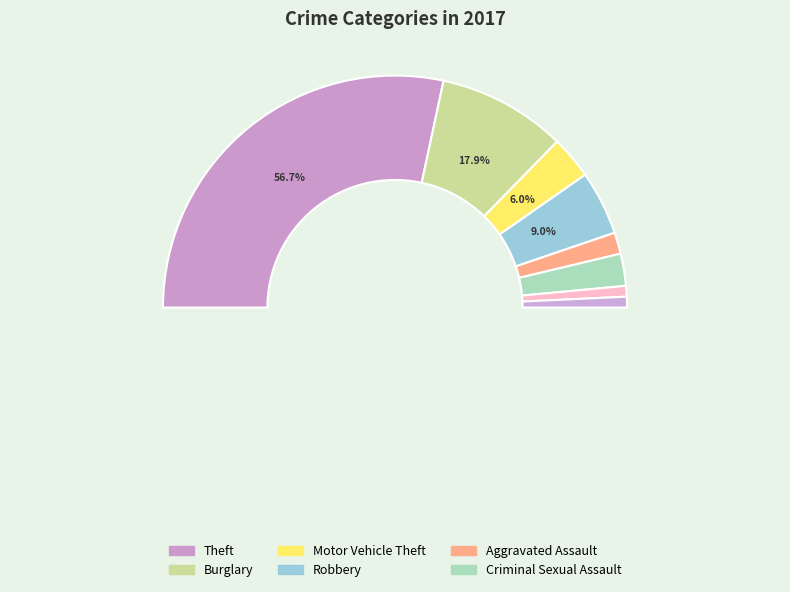

Which category accounts for the majority?

Theft